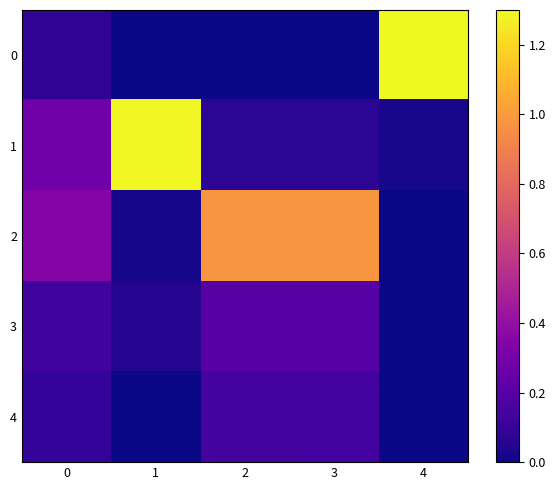

Between 0 and 1, which series saw the biggest shift?

1